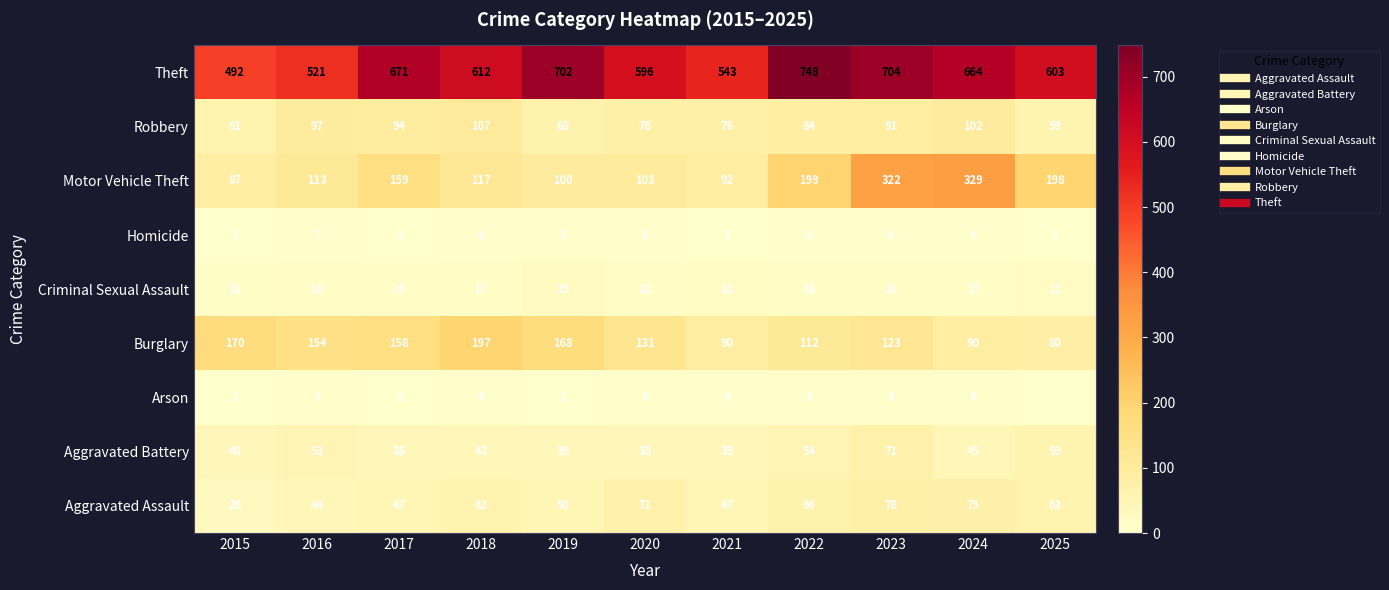

Which series has the largest range (max minus min)?

Theft